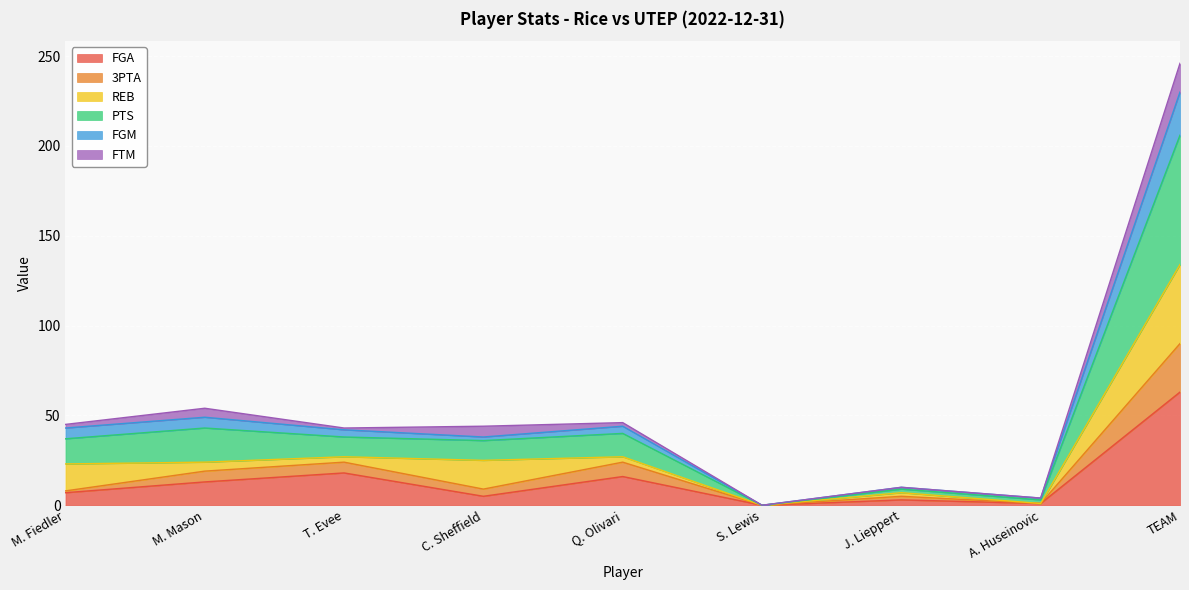

In FGM, how many points are lower than both neighbors (excluding endpoints)?

3